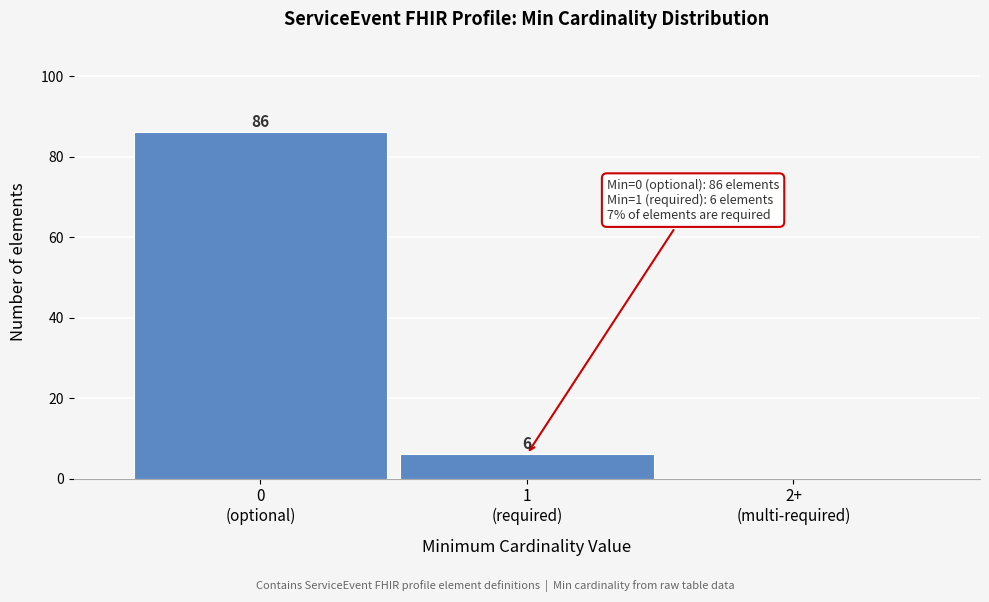

What is the maximum value shown in the chart?

86